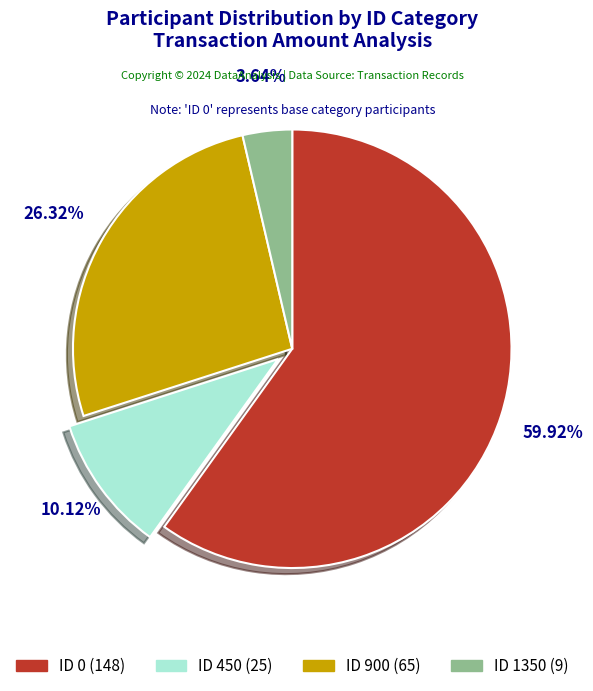

What is the largest slice in the pie chart?

ID 0 (148)